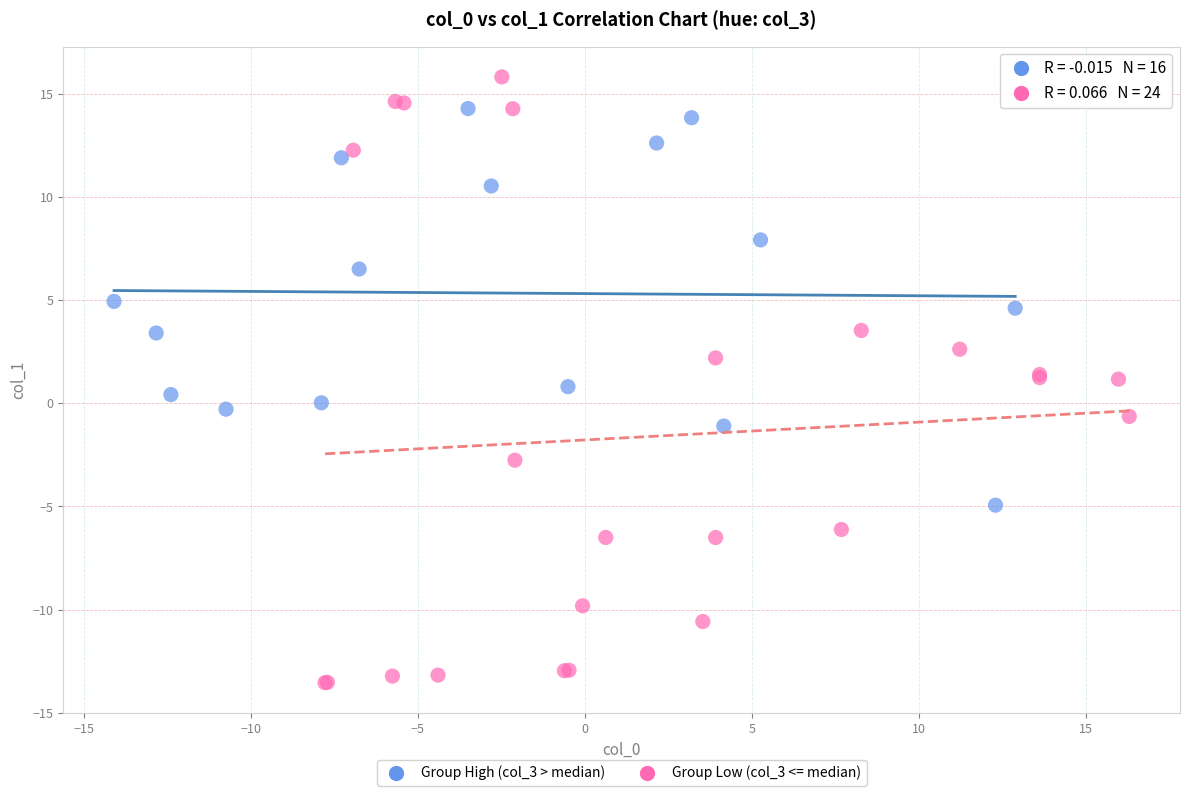

Which series contains the highest Y value?

Group Low (col_3 <= median)